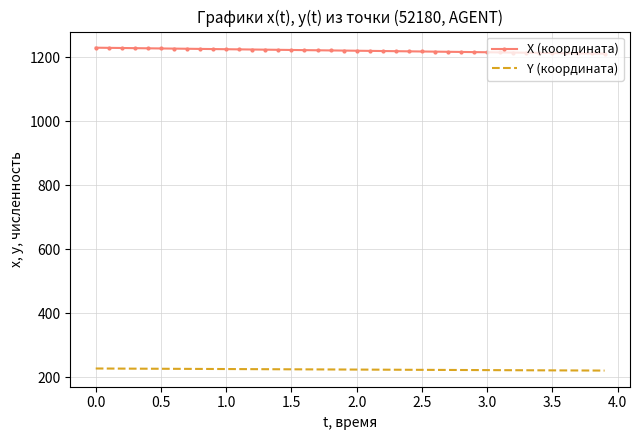

At how many categories does at least one series exceed 1133?

40